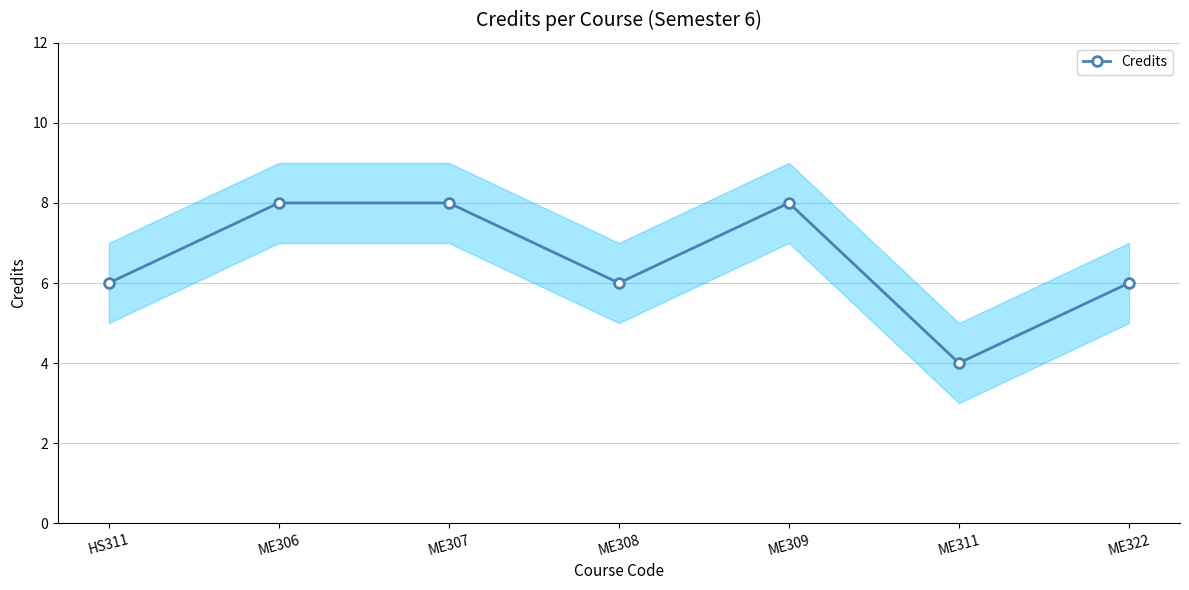

Reading right to left, what are all the values shown in this chart?

ME322=6	ME311=4	ME309=8	ME308=6	ME307=8	ME306=8	HS311=6